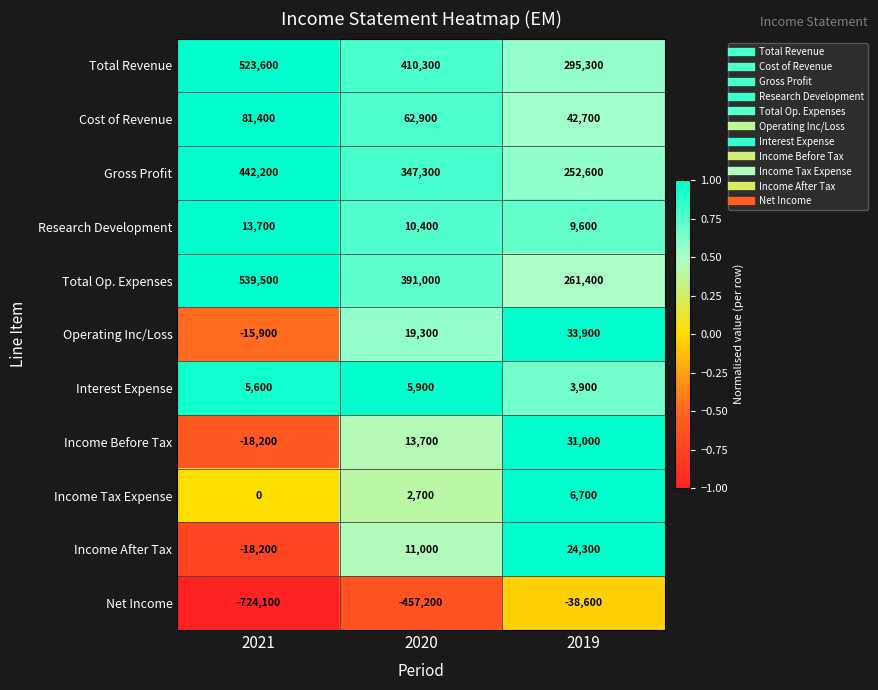

What is the difference between the second highest and minimum values in the Operating Inc/Loss series?

35200